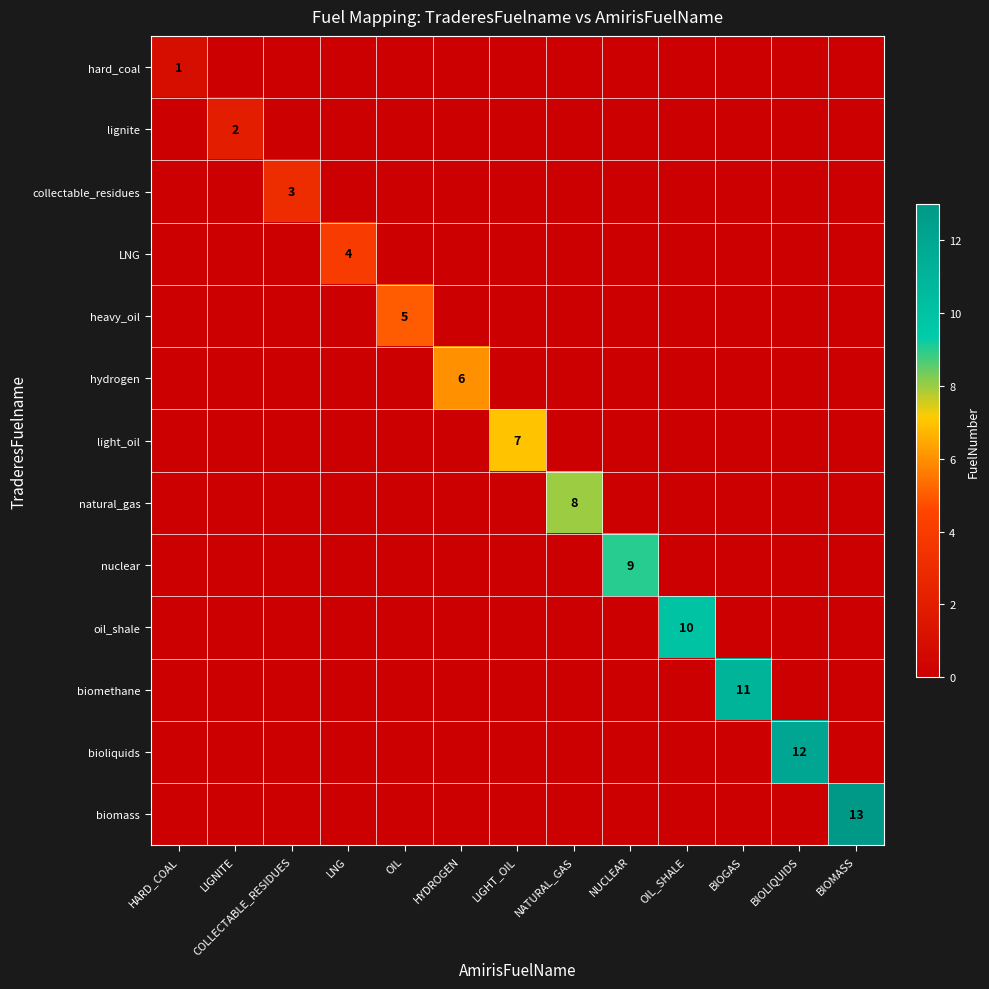

Is it true that biomethane equals 11 at BIOGAS?

True